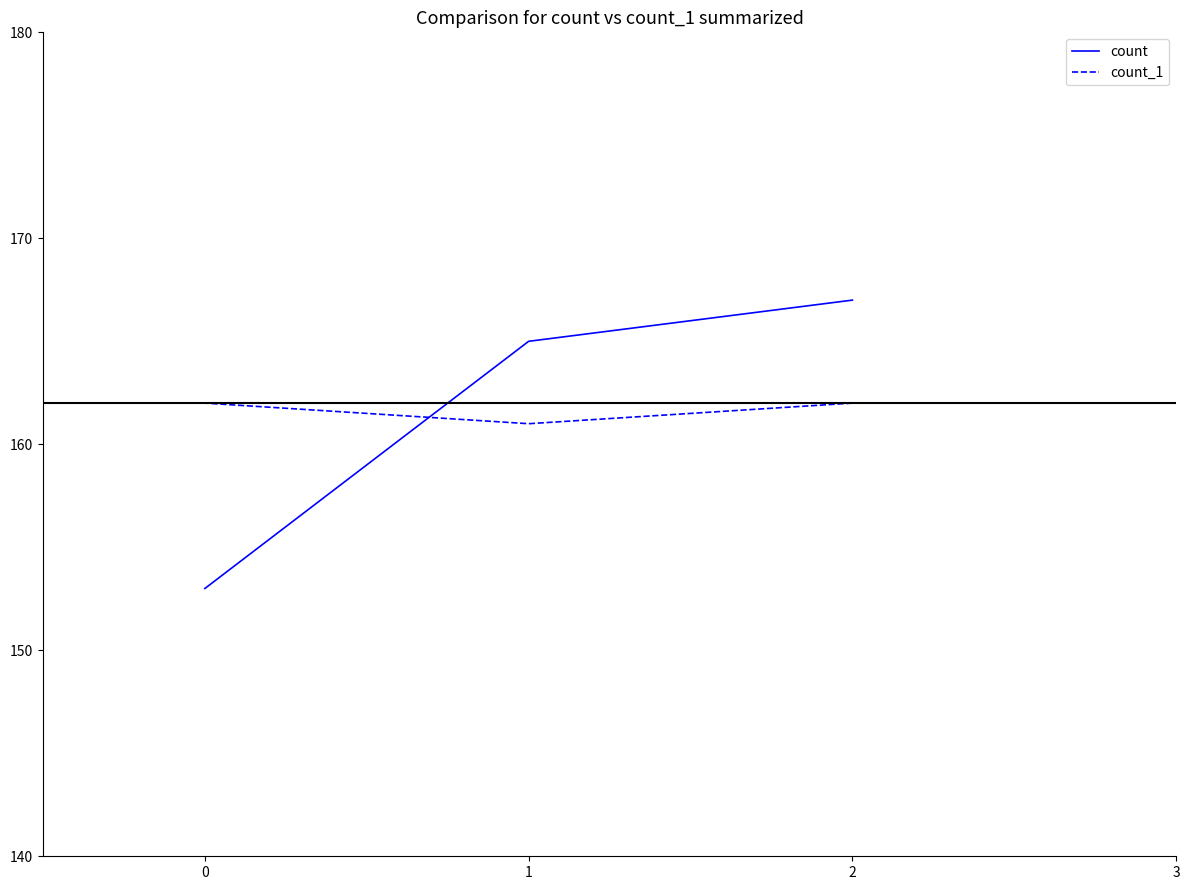

What is the greatest value displayed?

167